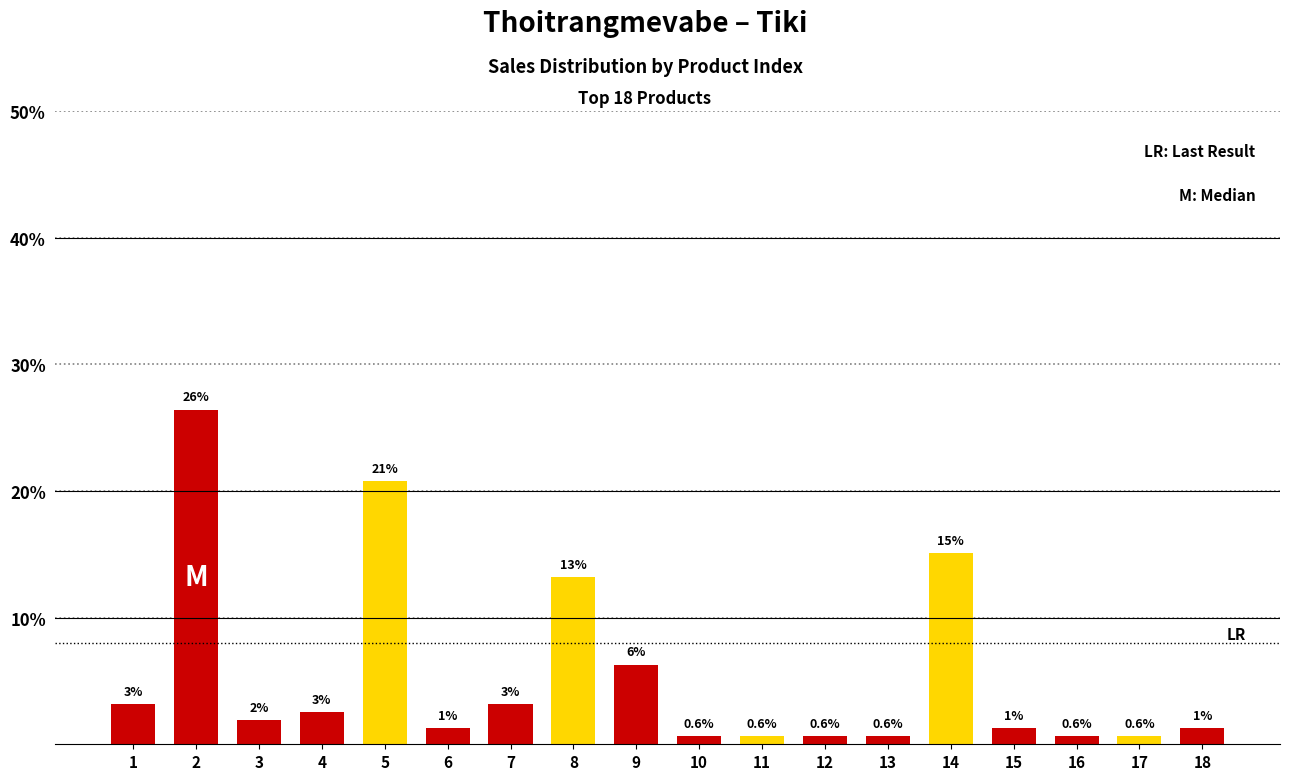

How many bars are there in total?

18